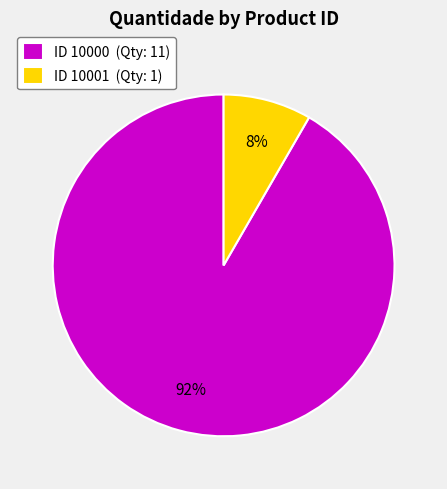

To the nearest percent, what percentage of the pie is ID 10001 (Qty: 1)?

8%